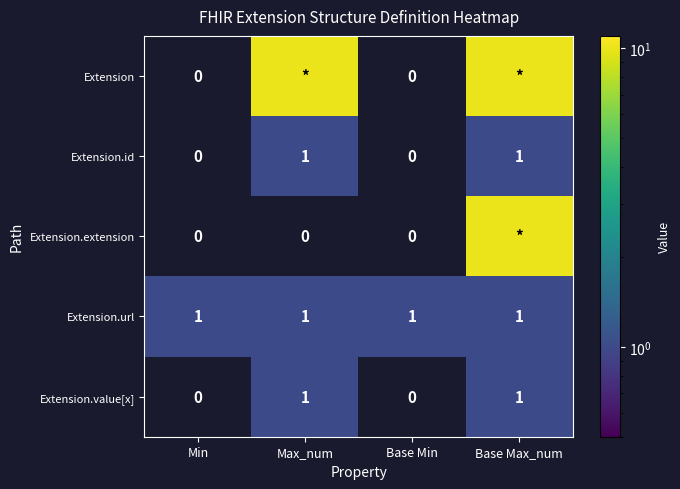

The Extension.id series shows 1 at Base Min. True or false?

False